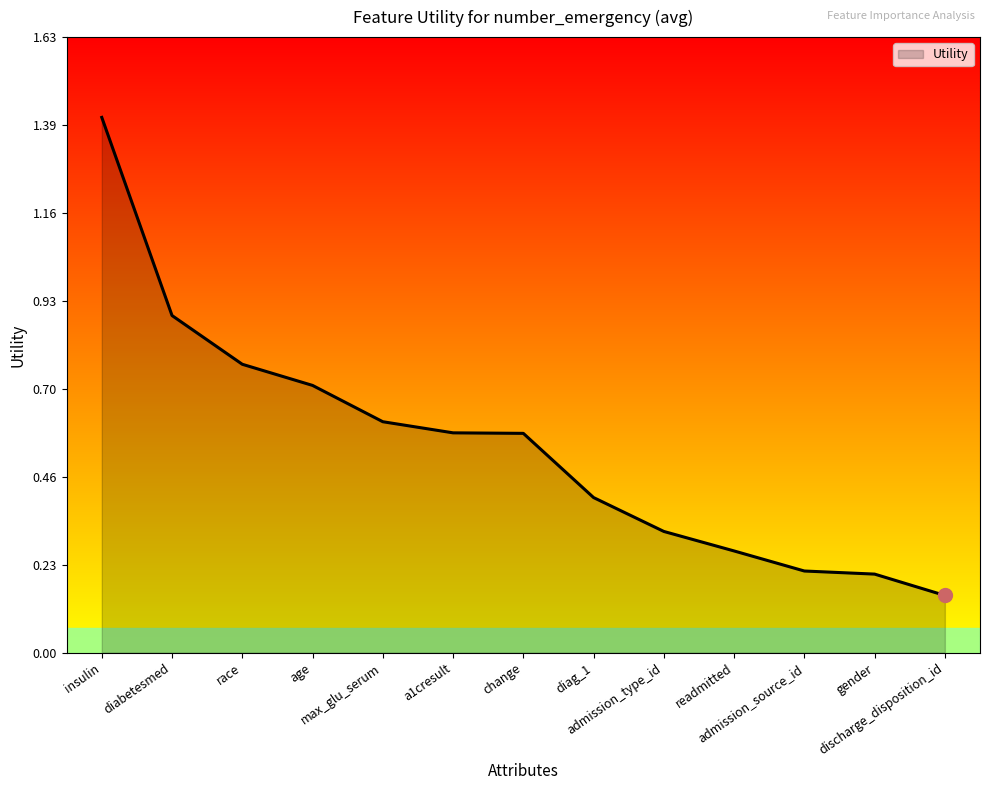

Where is the data nearest to the value 0?

discharge_disposition_id